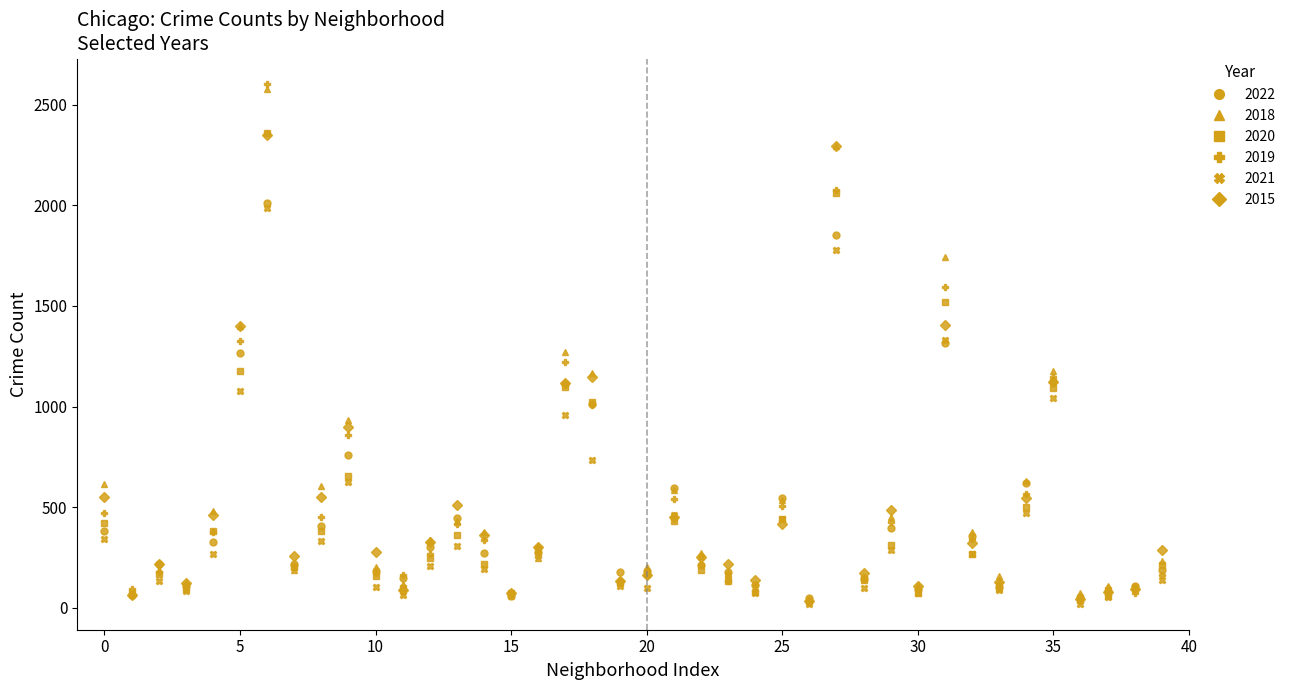

Which series has the largest range (max minus min)?

2019